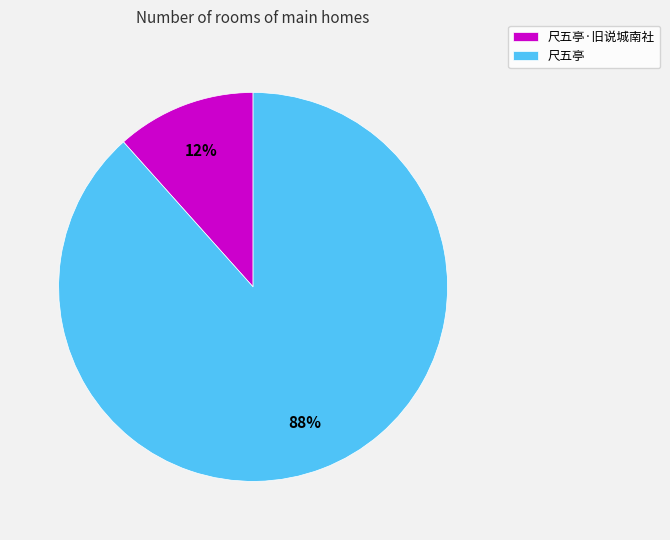

To the nearest percent, what is the combined percentage of 尺五亭·旧说城南社 and 尺五亭?

100%